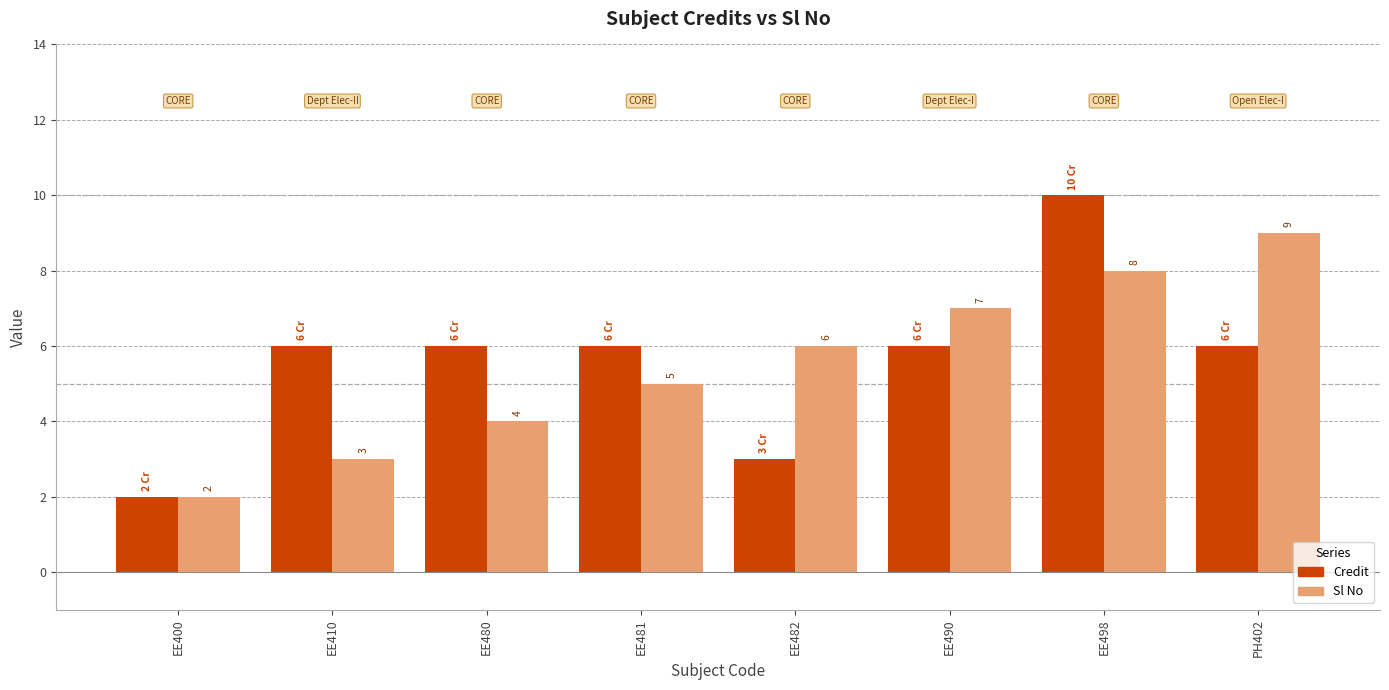

What is the total value across all series at EE498?

18